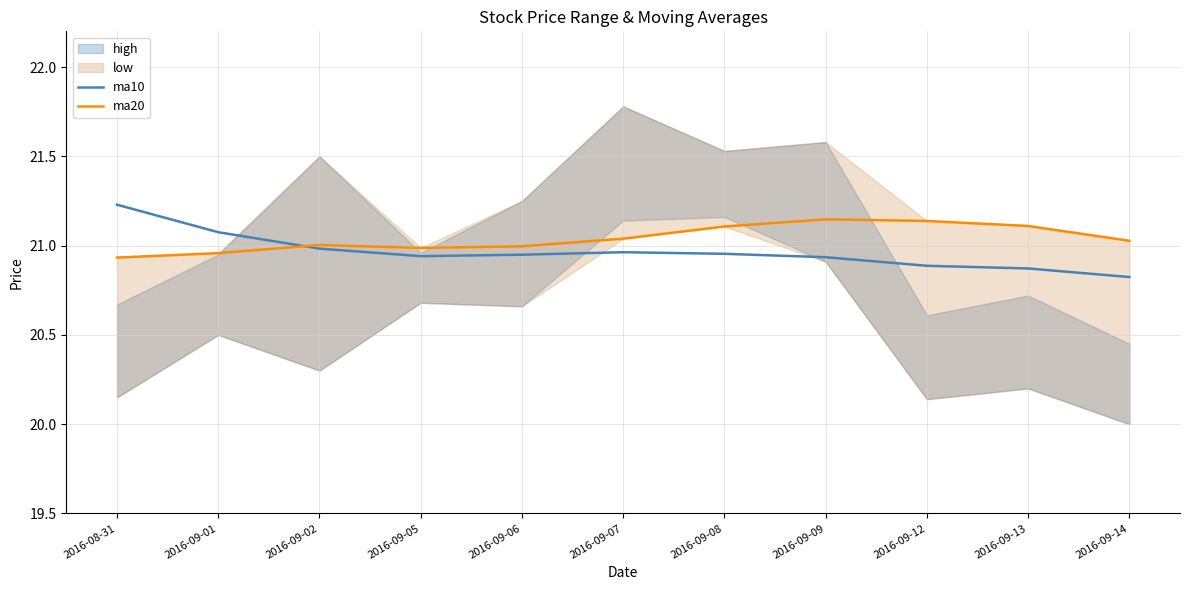

Reading left to right, what are all the values shown in this chart?

ma10: 21.2	21.1	21.0	20.9	20.9	21.0	21.0	20.9	20.9	20.9	20.8
ma20: 20.9	21.0	21.0	21.0	21.0	21.0	21.1	21.1	21.1	21.1	21.0